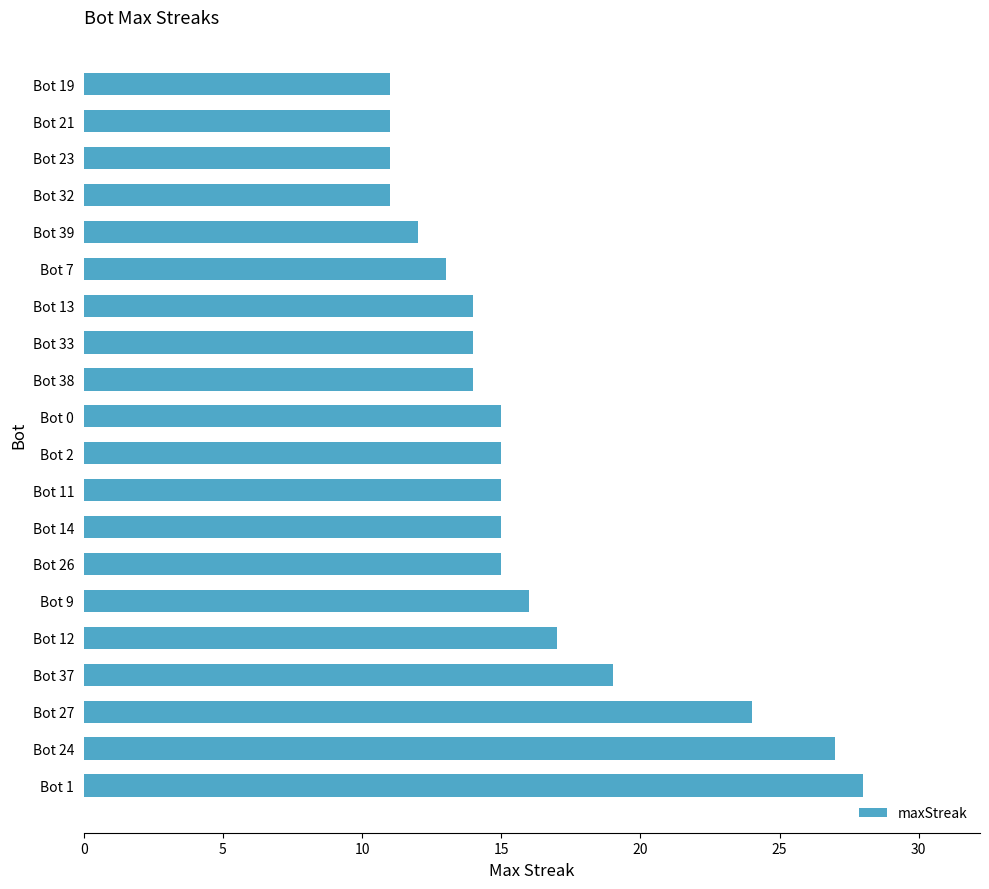

Are the bars grouped side by side (vs. stacked)?

No